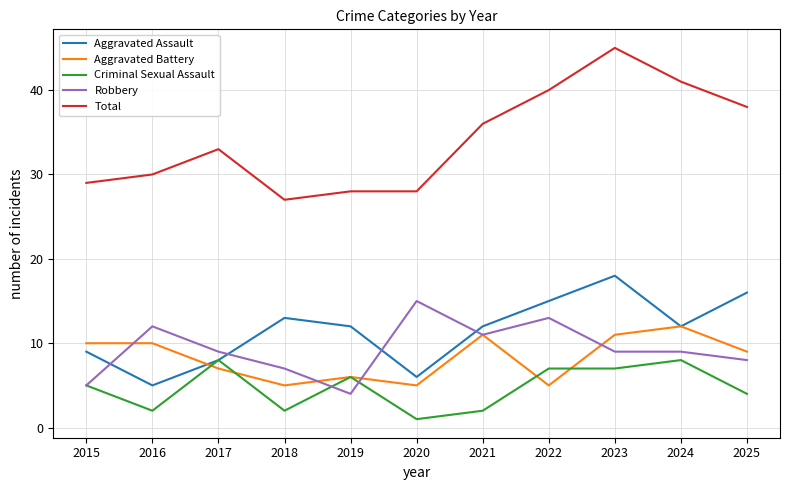

The Aggravated Battery series shows 6 at 2019. True or false?

True